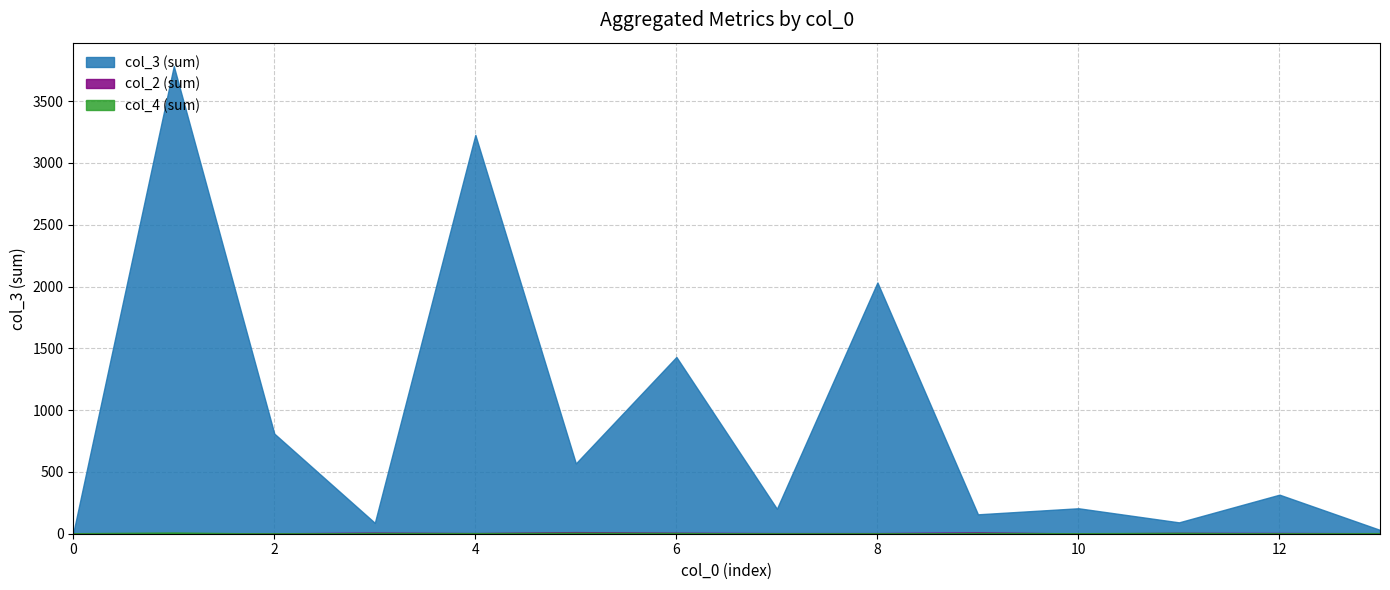

Which series has the largest total across all categories?

col_3 (sum)